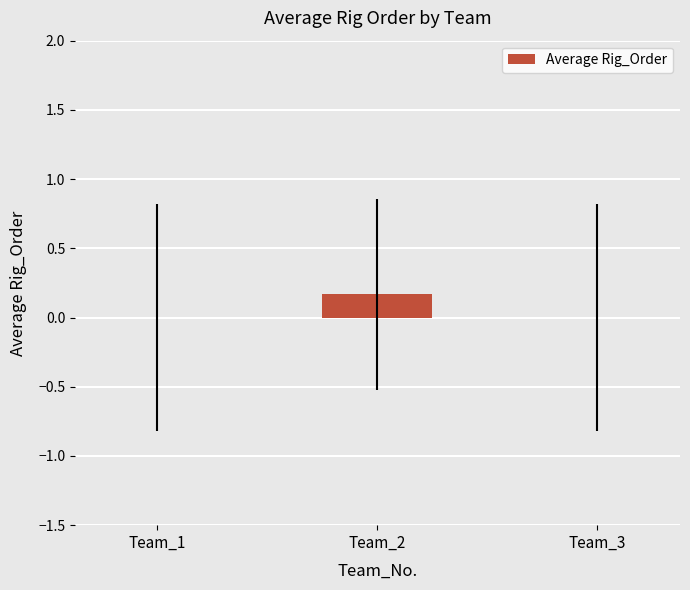

The chart shows a value of 0.2 at Team_2. True or false?

True